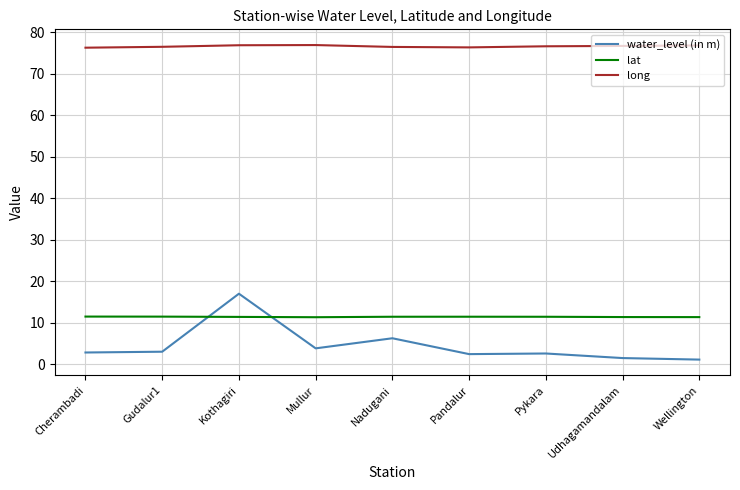

Which series has the largest total across all categories?

long